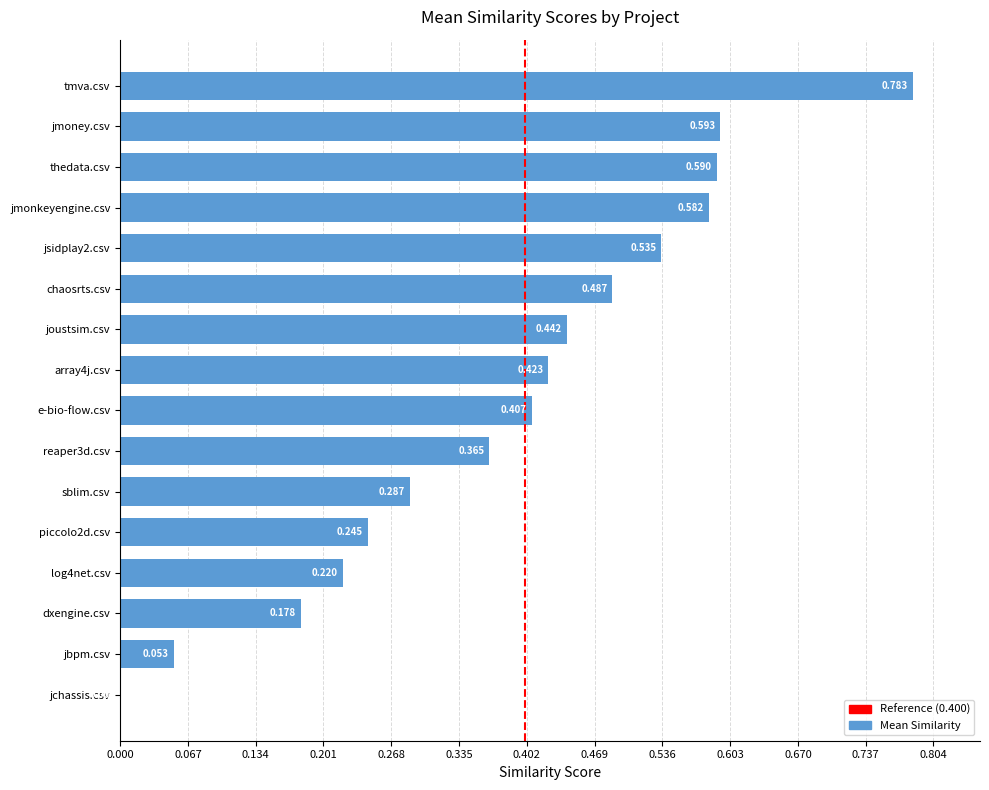

Which has a higher value, sblim.csv or chaosrts.csv?

chaosrts.csv